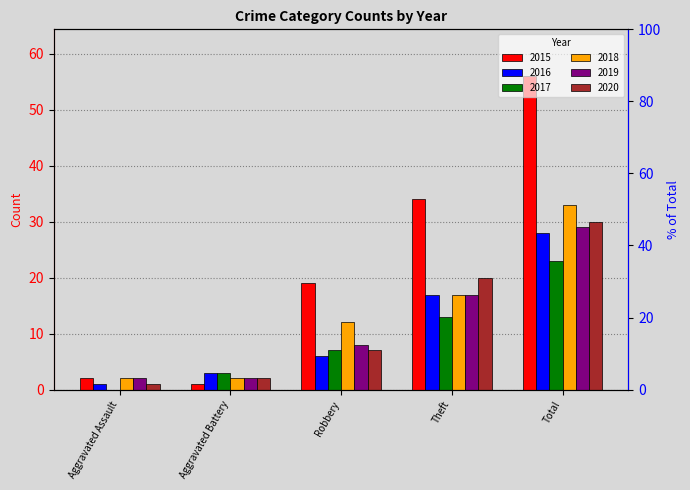

What are all the series names shown in the legend?

2015, 2016, 2017, 2018, 2019, 2020